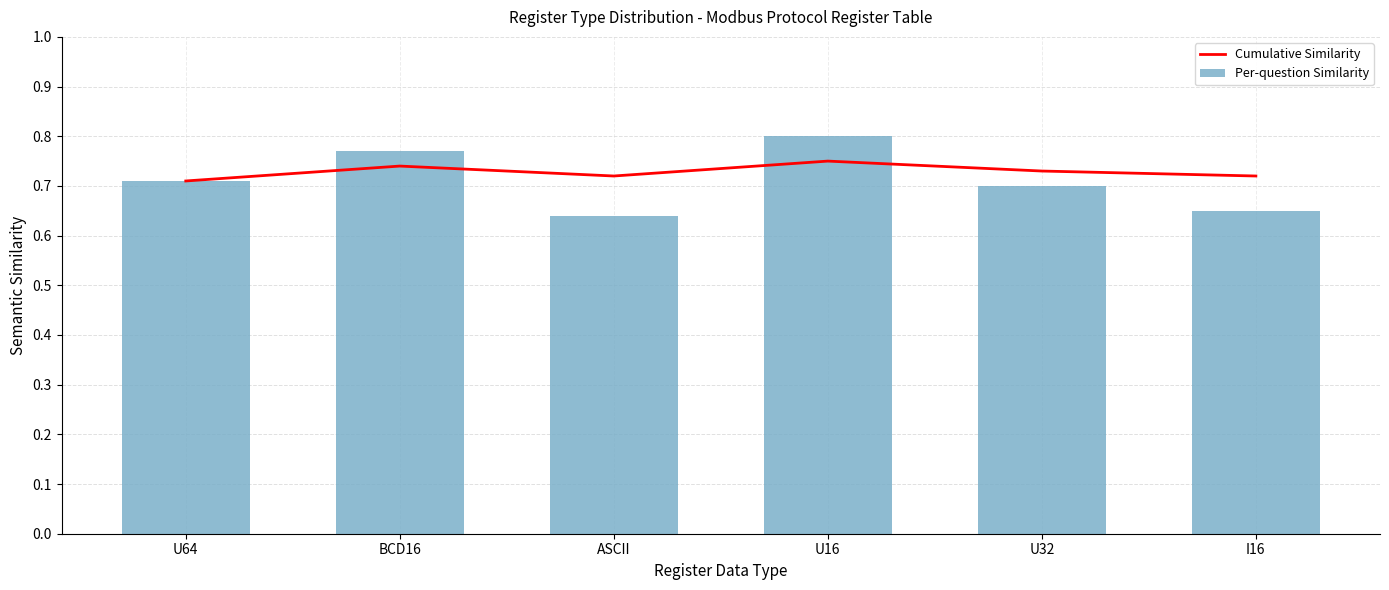

What is the minimum value shown in the chart?

0.6